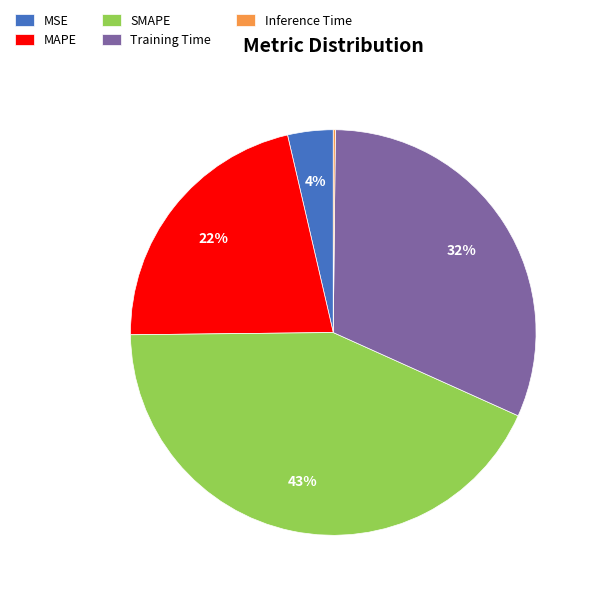

What percentage is the MAPE slice, to the nearest percent?

22%